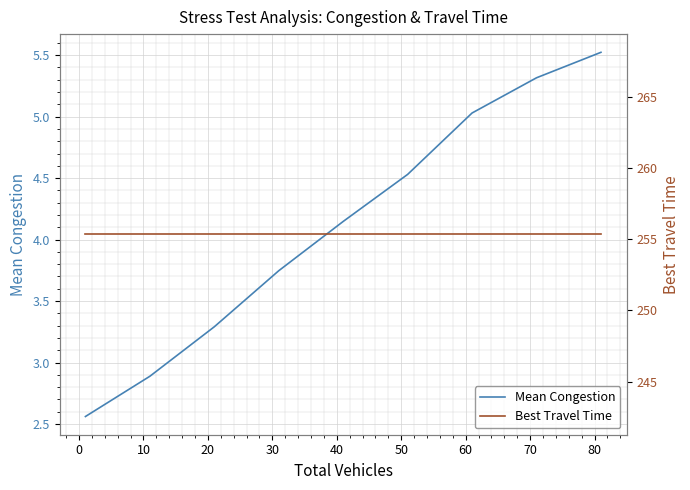

What is the minimum value for Best Travel Time?

255.3